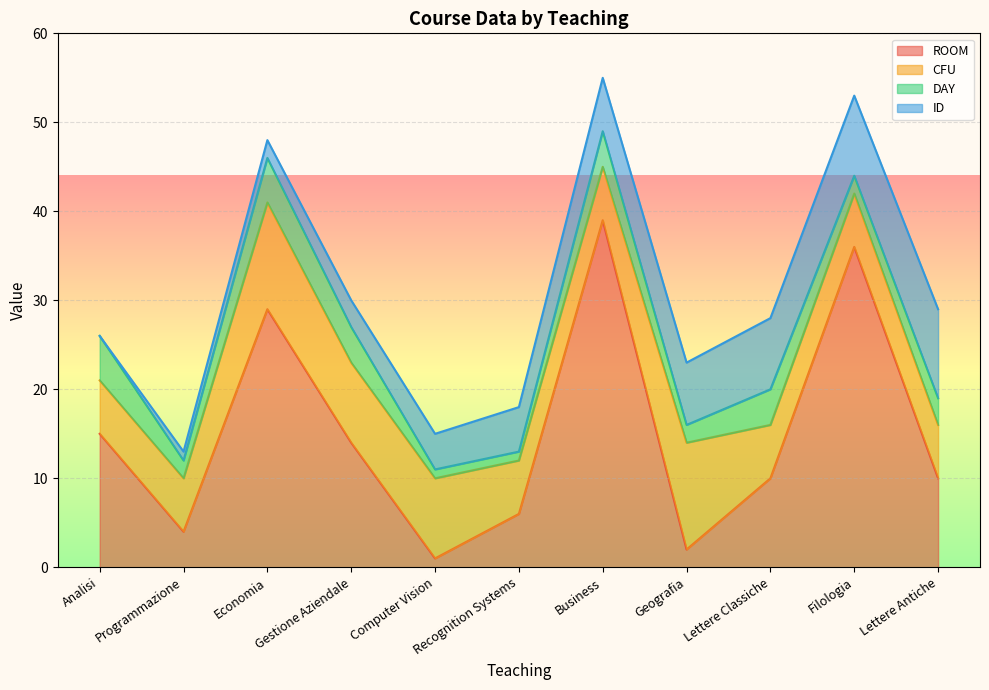

Between Analisi and Geografia, which series saw the biggest shift?

ROOM